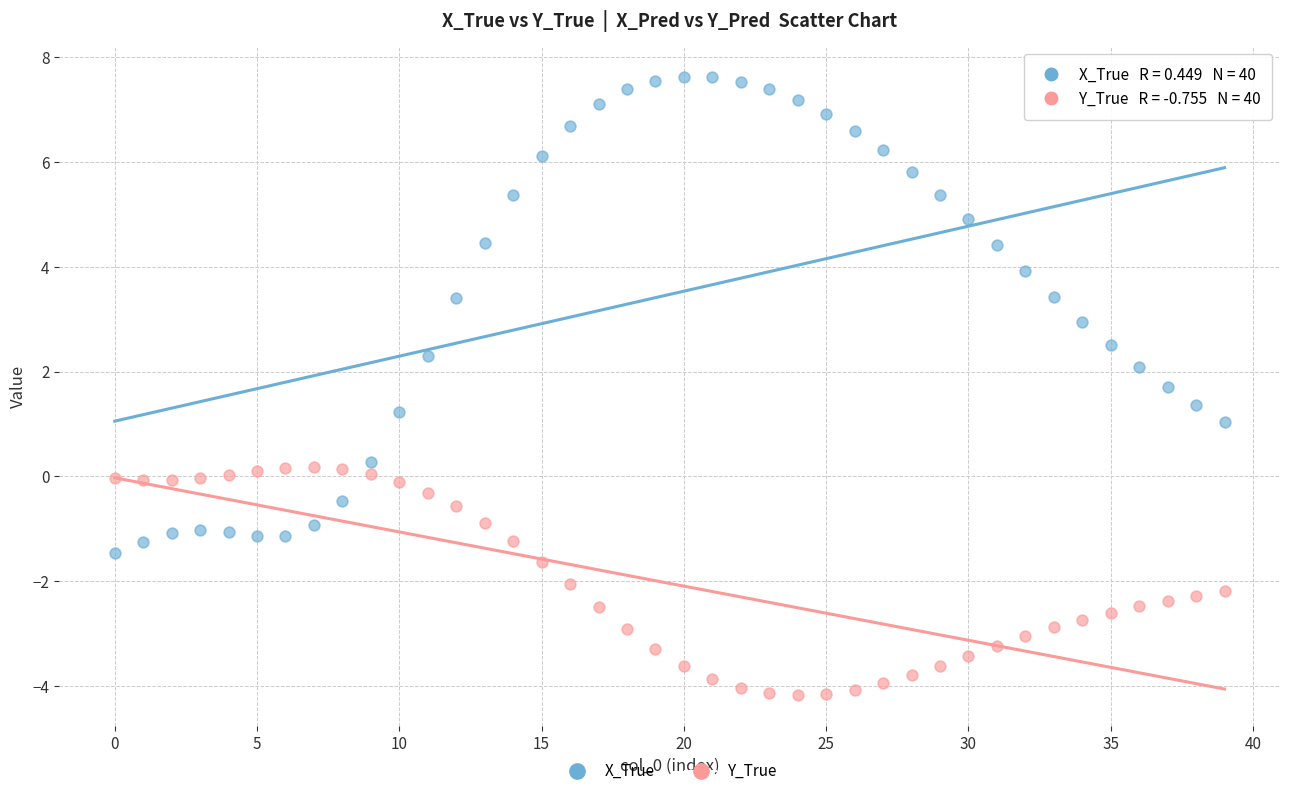

Which series reaches the minimum Y coordinate?

Y_True